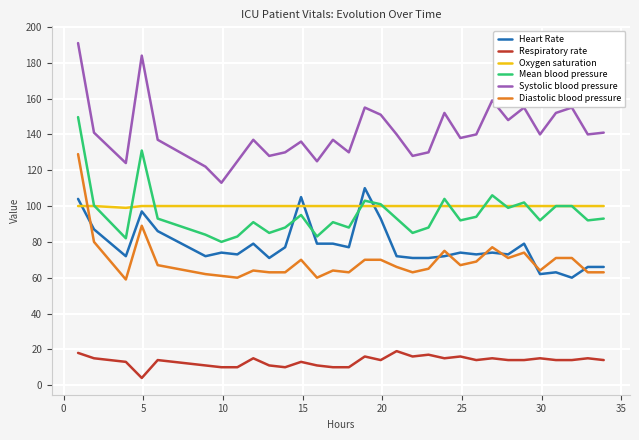

List the series in order of their peak value, highest first.

Systolic blood pressure, Mean blood pressure, Diastolic blood pressure, Heart Rate, Oxygen saturation, Respiratory rate